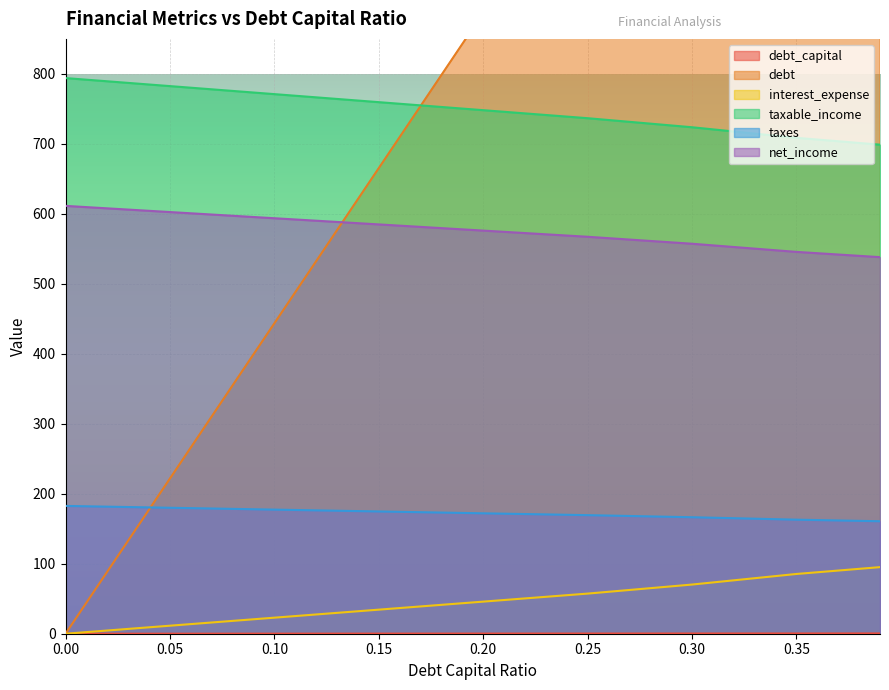

Is it true that taxes equals 38.0 at 0.00?

False